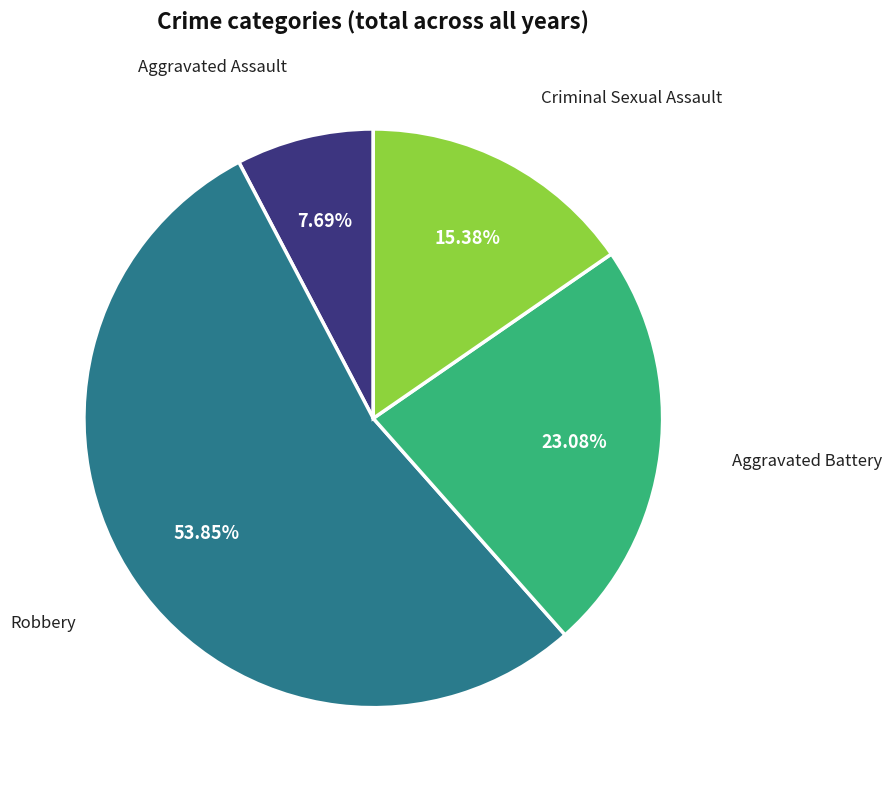

Is there any slice that represents more than half of the pie?

Yes